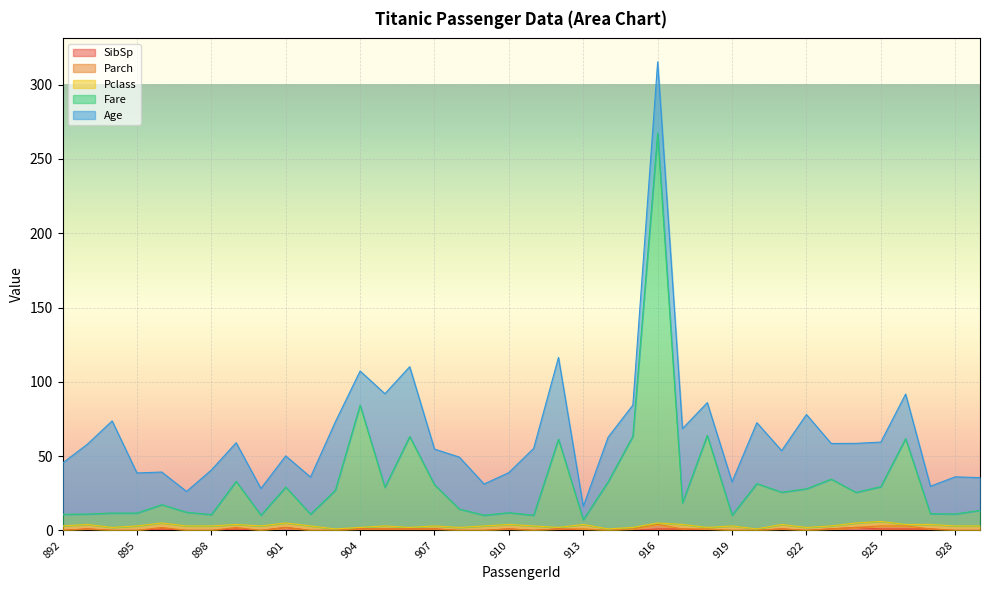

How many lines are shown in the chart?

5